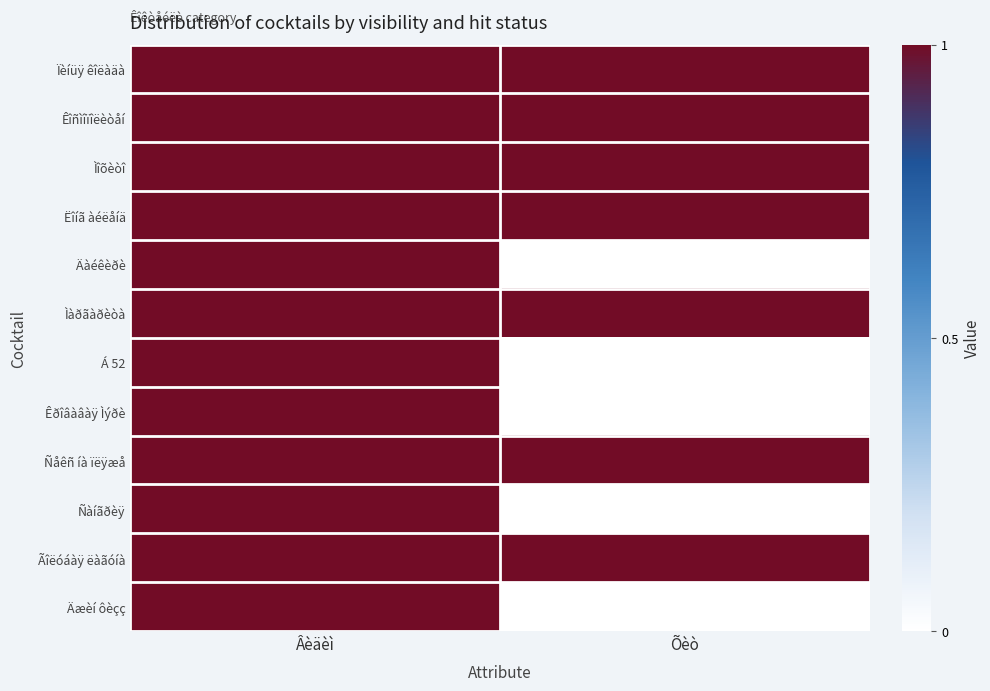

At Âèäèì, list the series in order from smallest to largest.

Ïèíüÿ êîëàäà, Êîñìîïîëèòåí, Ìîõèòî, Ëîíã àéëåíä, Äàéêèðè, Ìàðãàðèòà, Á 52, Êðîâàâàÿ Ìýðè, Ñåêñ íà ïëÿæå, Ñàíãðèÿ, Ãîëóáàÿ ëàãóíà, Äæèí ôèçç